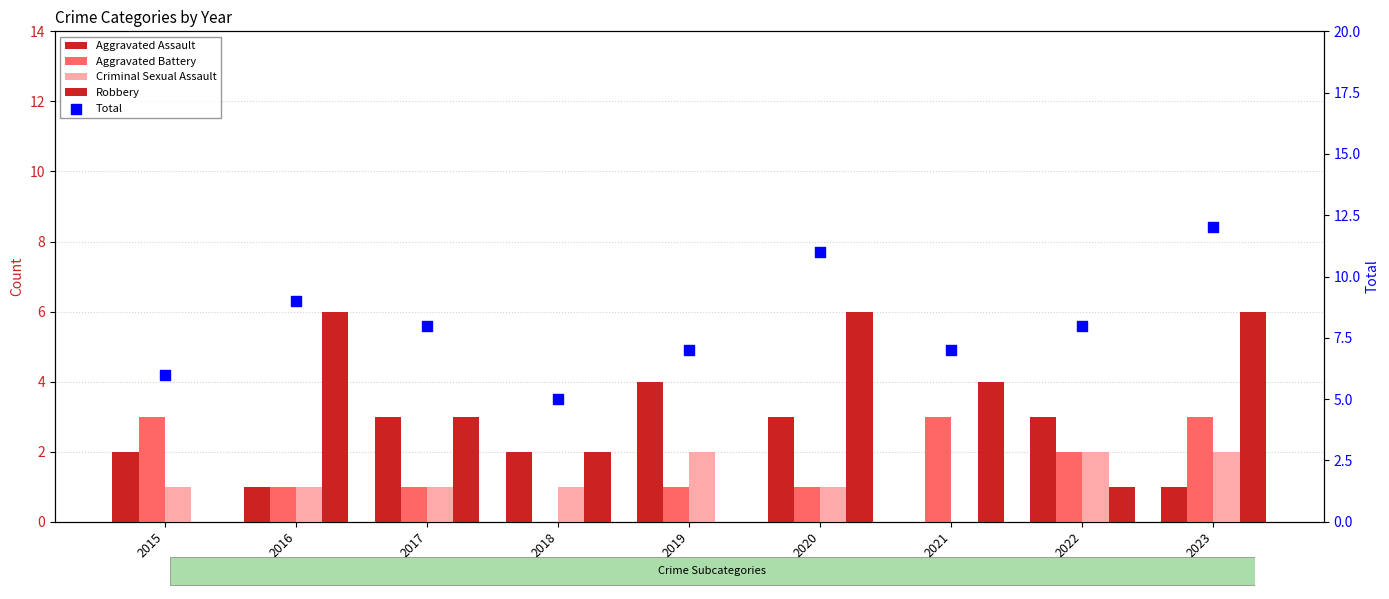

Which series reaches the maximum Y coordinate?

Total